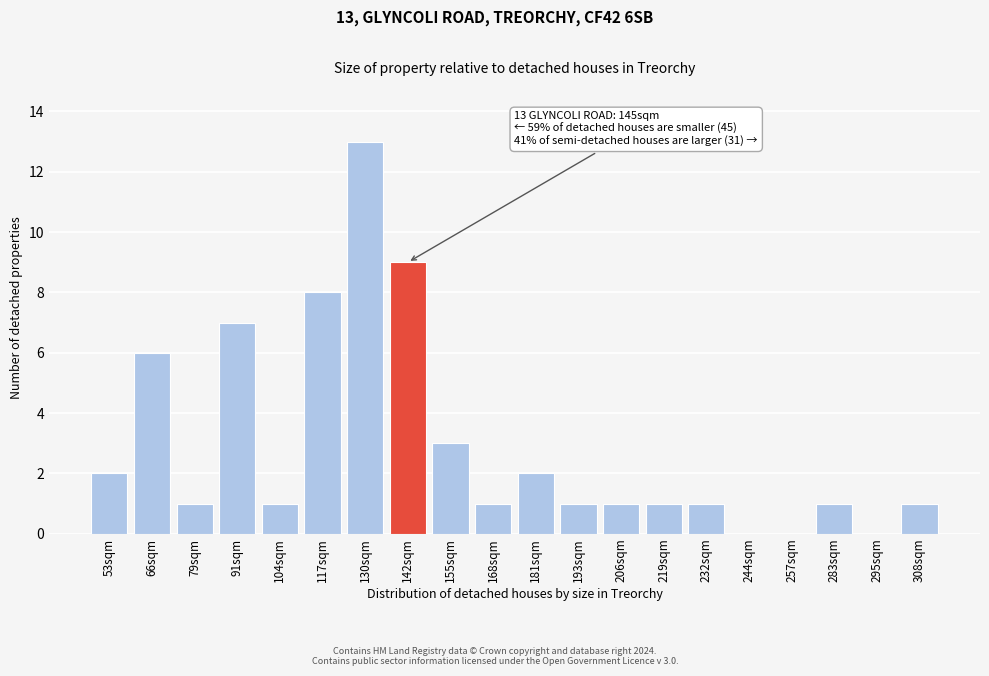

Reading left to right, extract all data points from this chart.

53sqm=2	66sqm=6	79sqm=1	91sqm=7	104sqm=1	117sqm=8	130sqm=13	142sqm=9	155sqm=3	168sqm=1	181sqm=2	193sqm=1	206sqm=1	219sqm=1	232sqm=1	244sqm=0	257sqm=0	283sqm=1	295sqm=0	308sqm=1